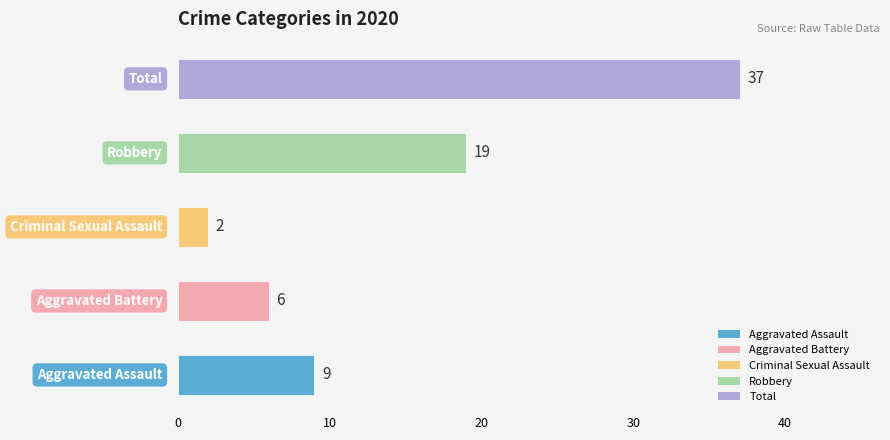

What is the maximum value shown in the chart?

37